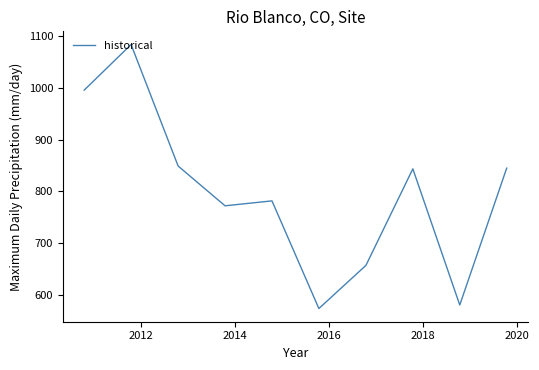

What is the maximum value shown in the chart?

1084.2